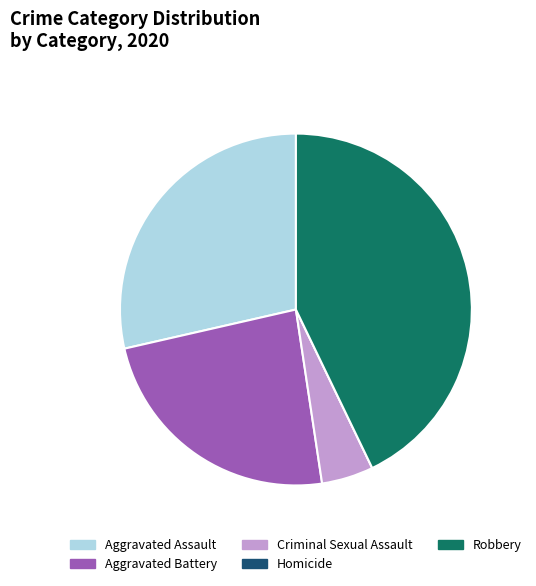

True or false: Robbery accounts for 56% of the total.

False